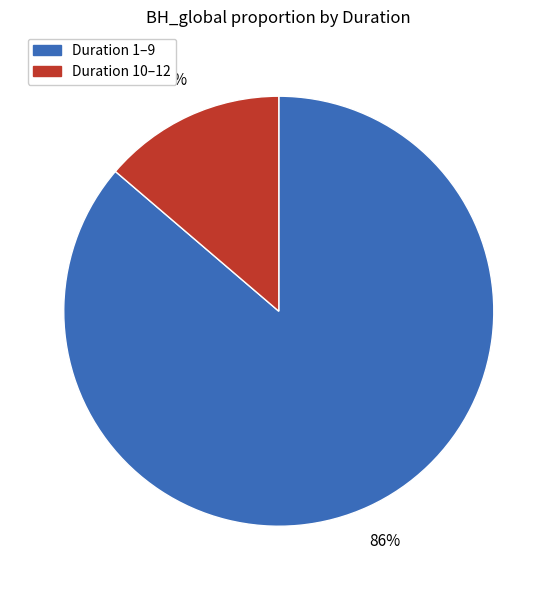

To the nearest percent, what percentage of the pie is Duration 10–12?

14%